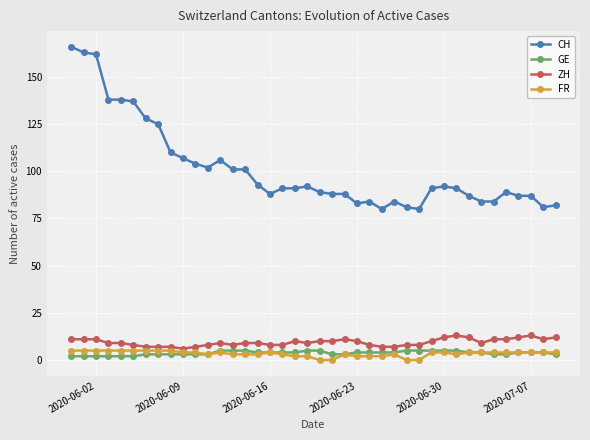

True or false: GE and CH cross at least once.

False